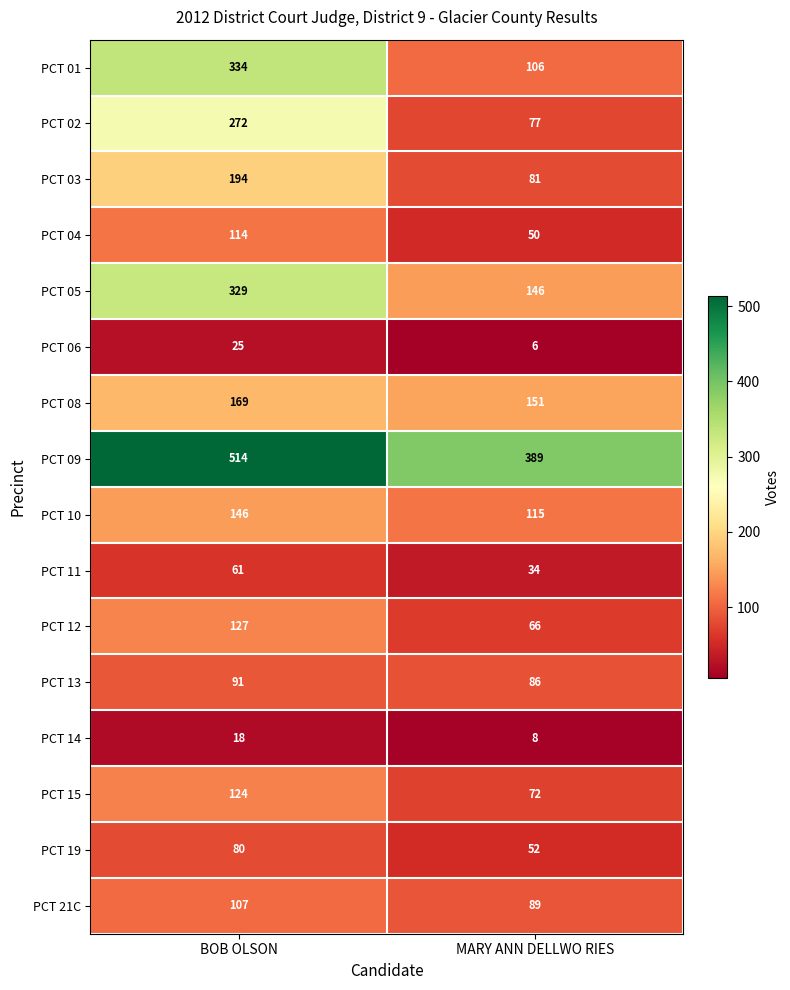

What is the difference between the maximum and minimum values in the PCT 21C series?

18